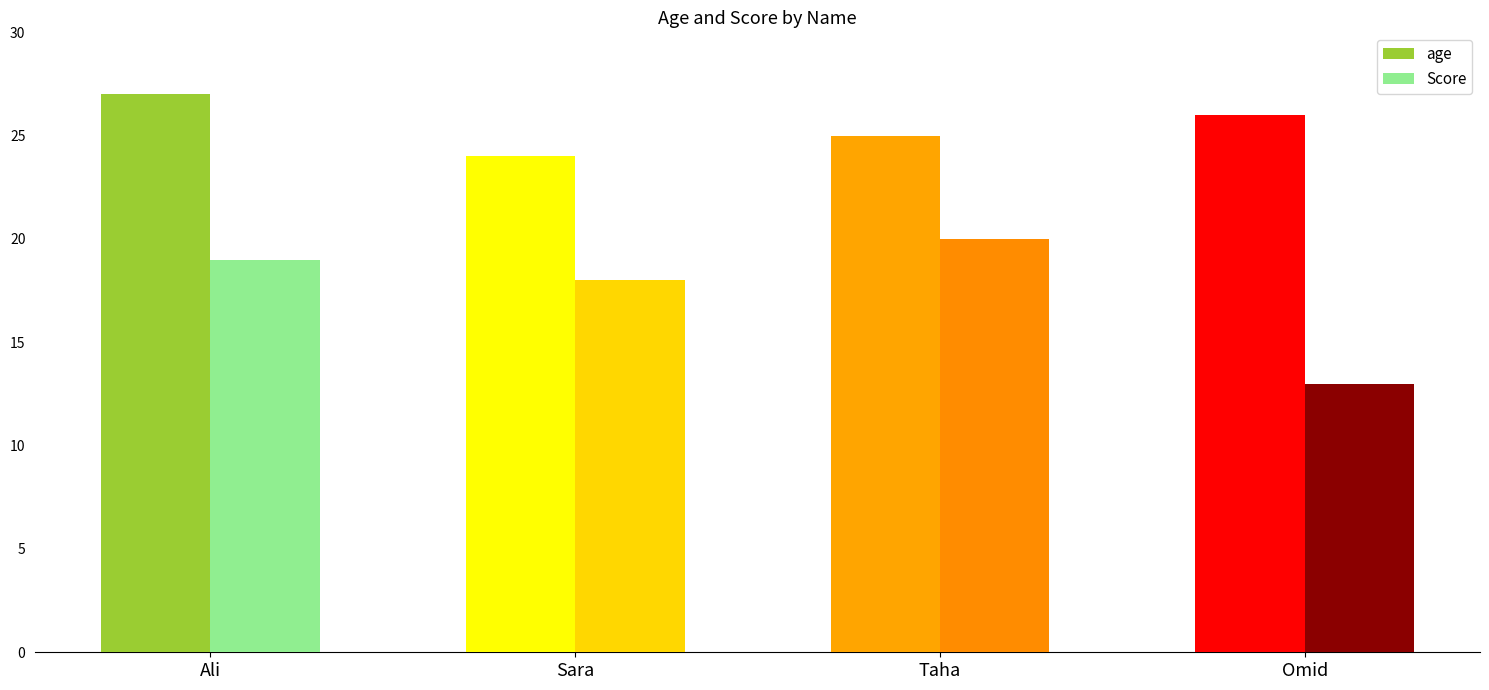

How many data points in Score are less than 19?

2